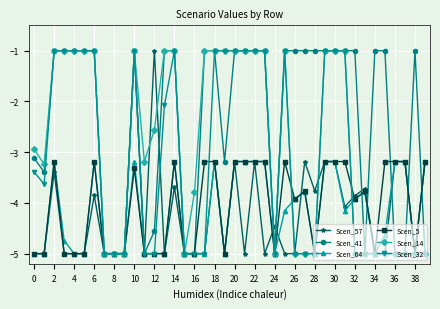

What is the sum of all Scen_64 values?

-167.7